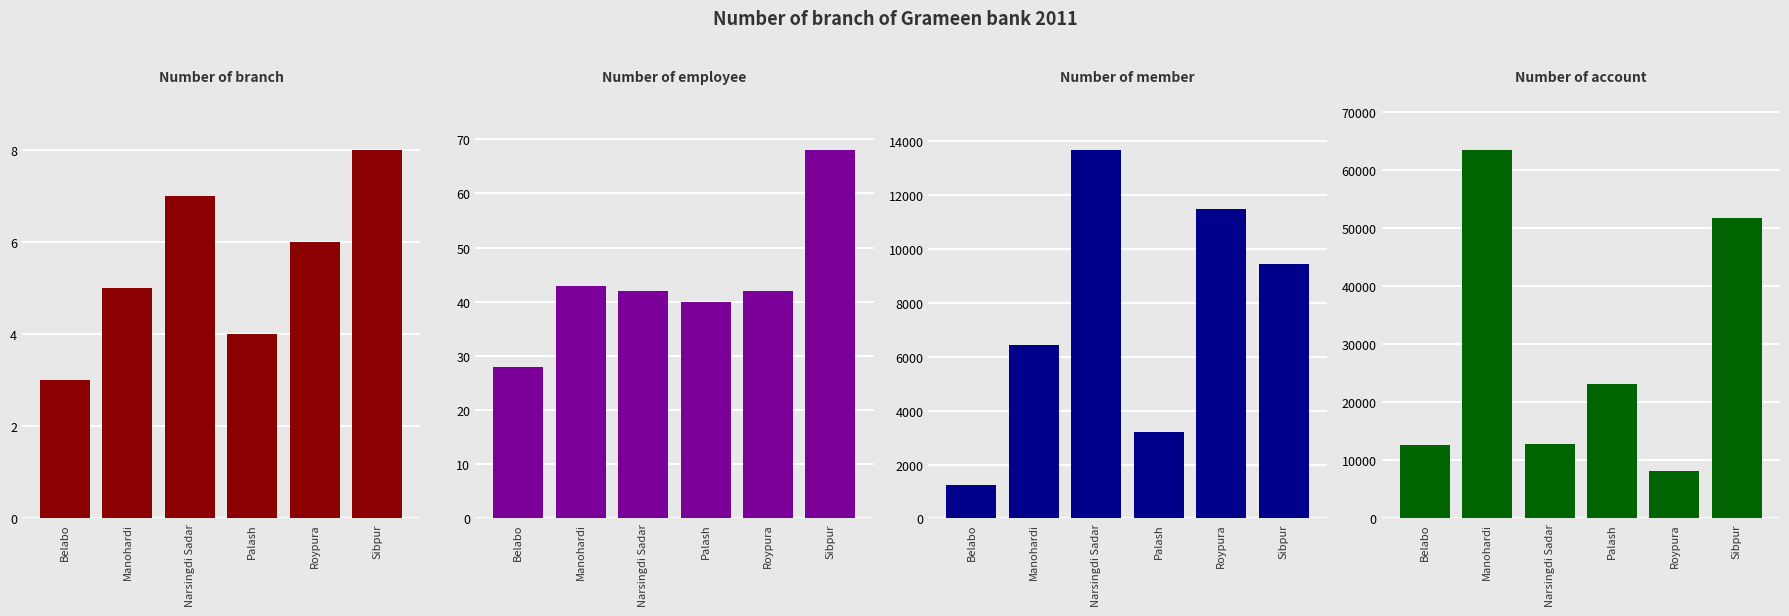

Is the value of Number of employee at Sibpur greater than the value of Number of branch at Sibpur?

Yes